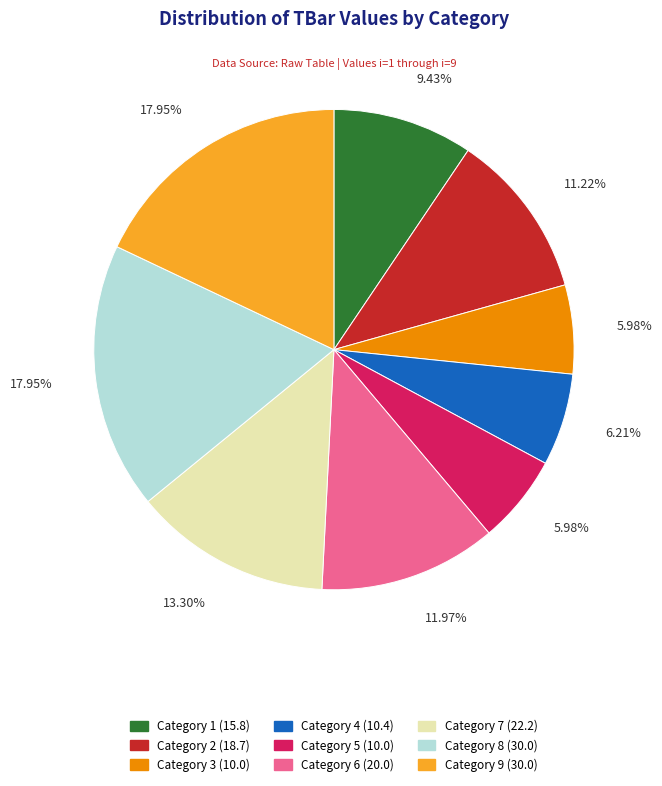

Is there any slice that represents more than half of the pie?

No